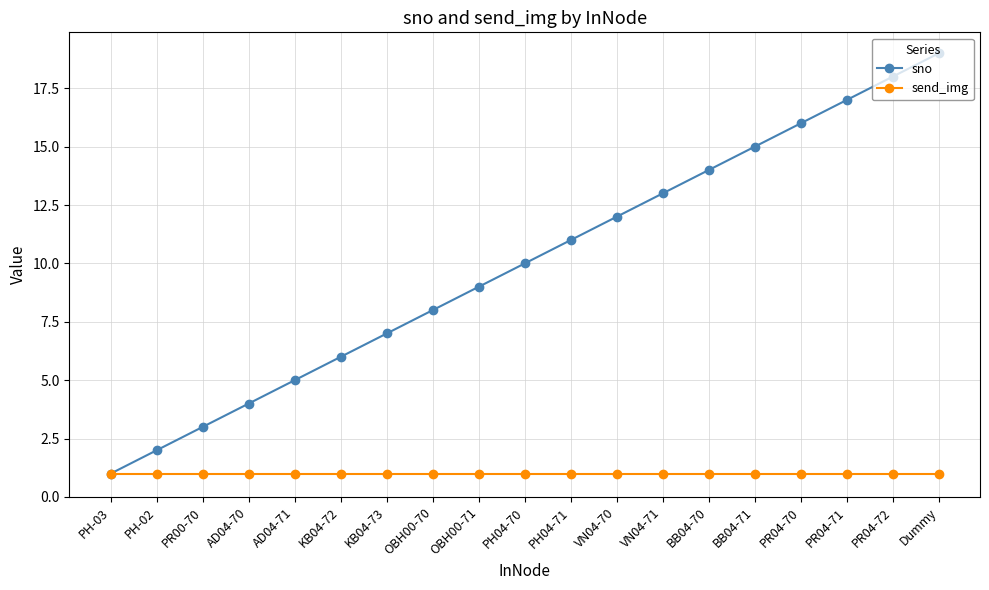

Which series changed the most between PR00-70 and AD04-71?

sno